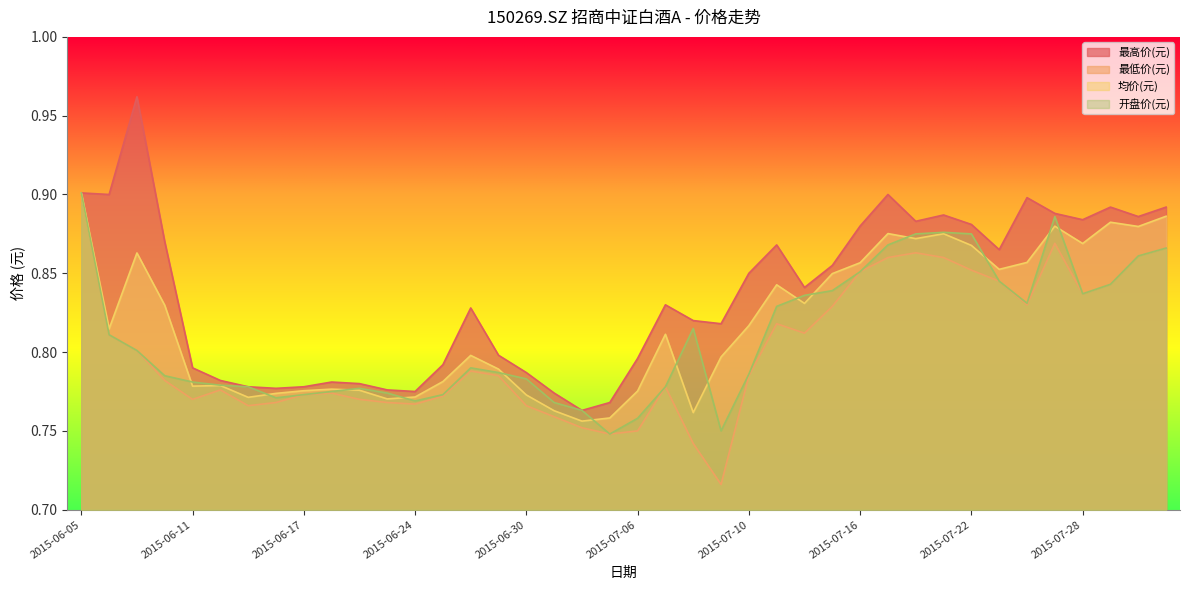

What is the sum of all 最低价(元) values?

32.1